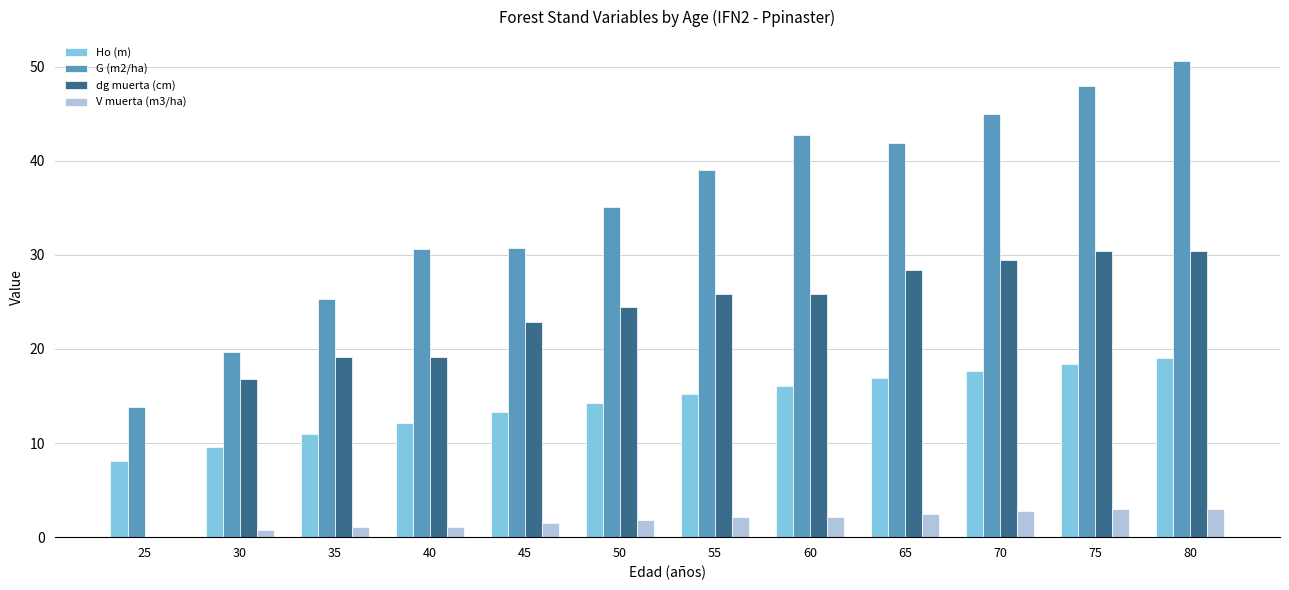

Which series has the largest total across all categories?

G (m2/ha)